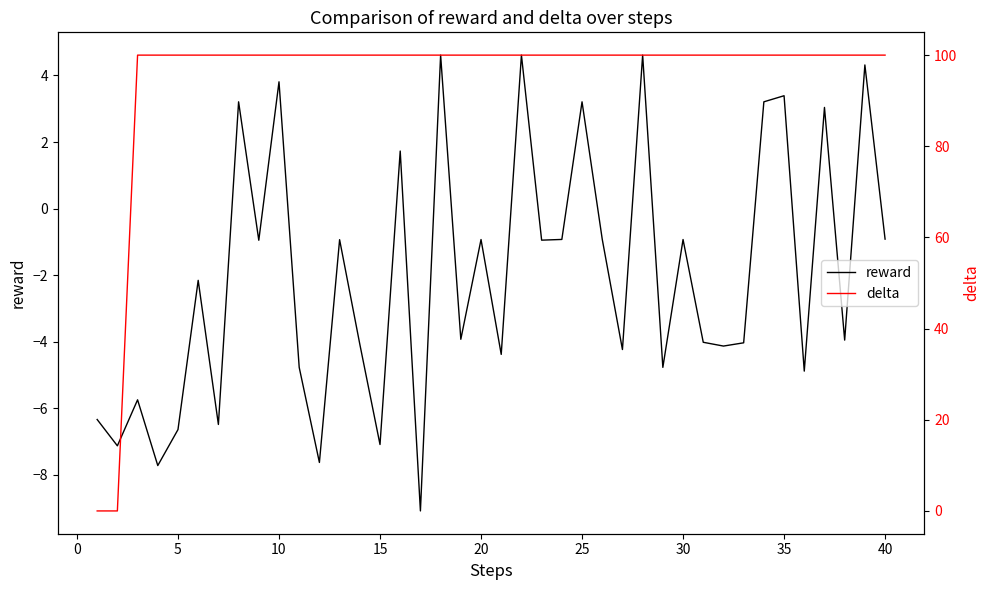

How many data points does each series have?

40